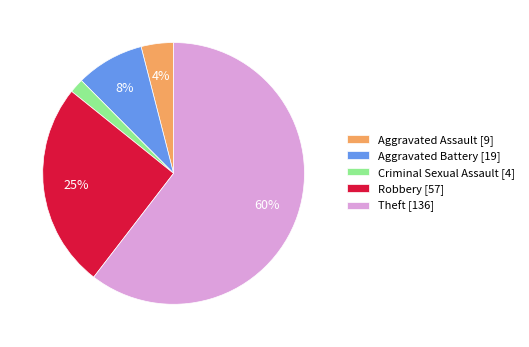

Which category has the biggest portion of the pie?

Theft